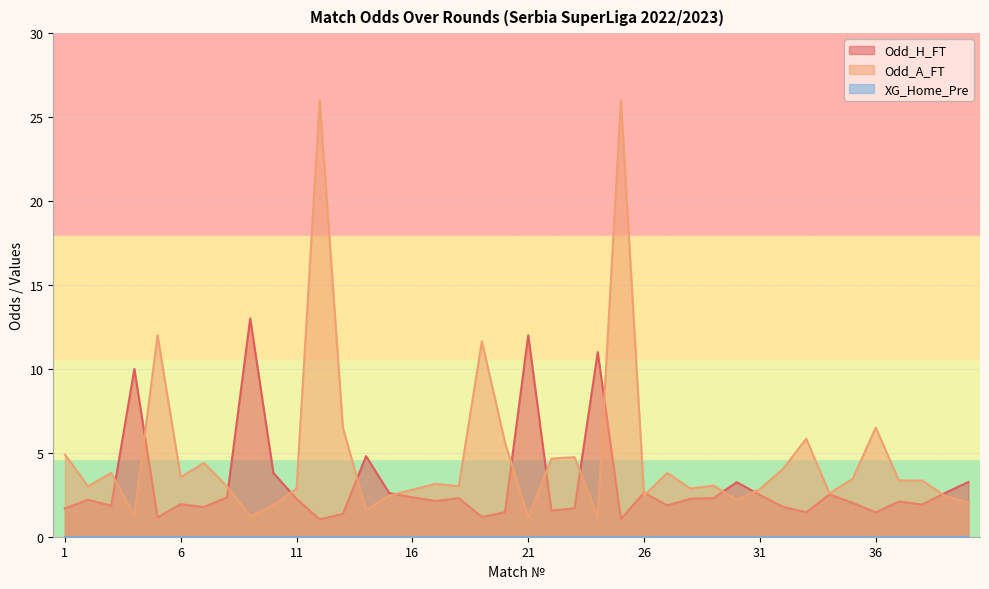

How many data points in Odd_A_FT are above 3?

22